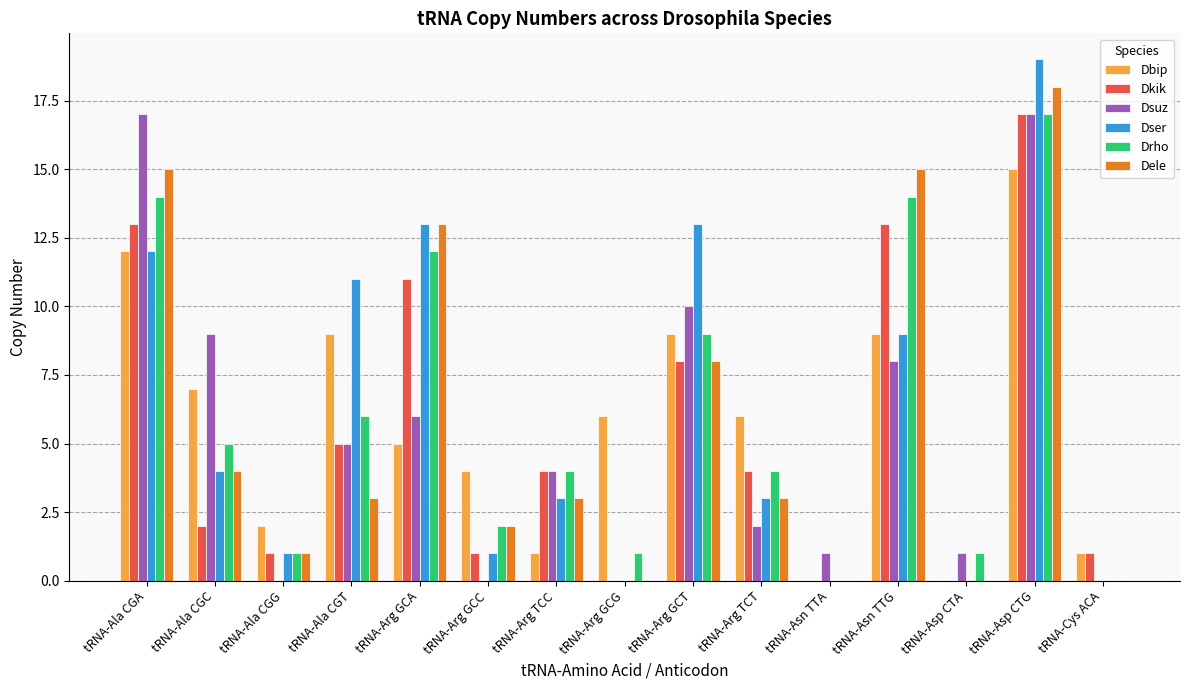

Which series has the widest spread of values?

Dser